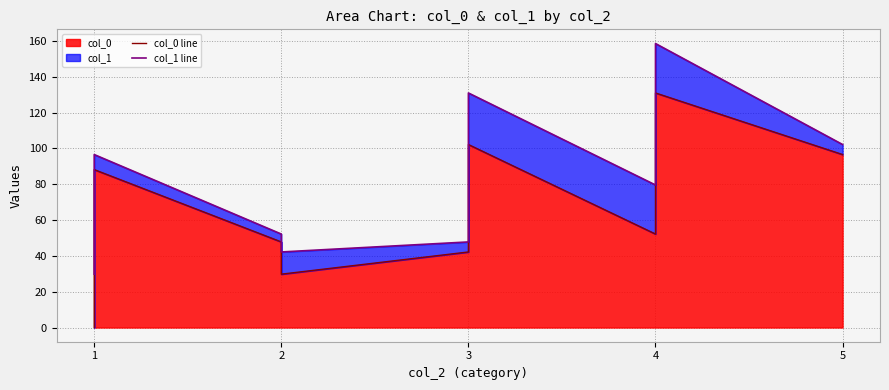

Which series has the largest total across all categories?

col_1 line